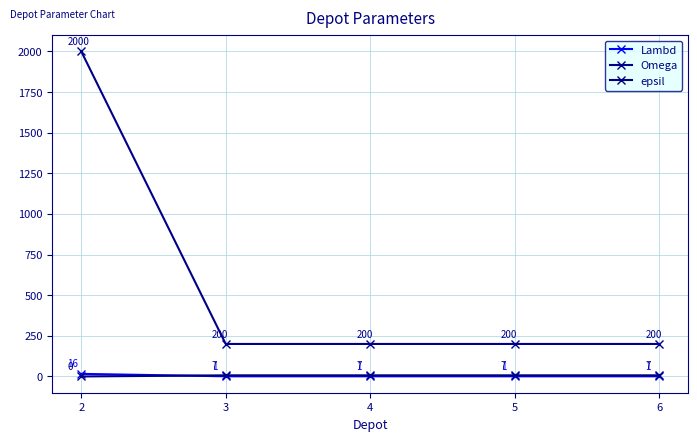

What is the spread (max minus min) of values at 3?

199